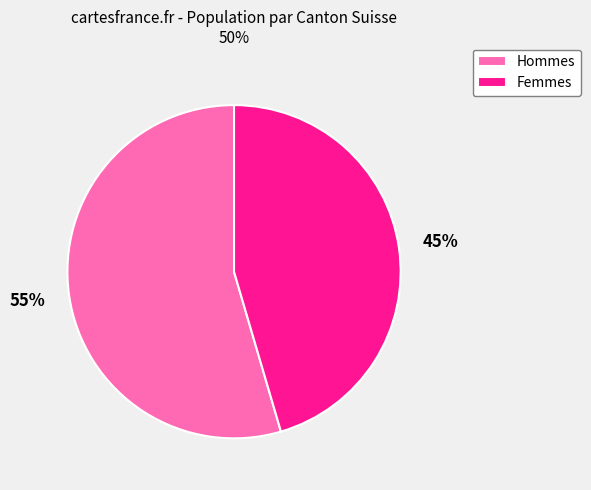

To the nearest percent, what is the average slice percentage?

50%